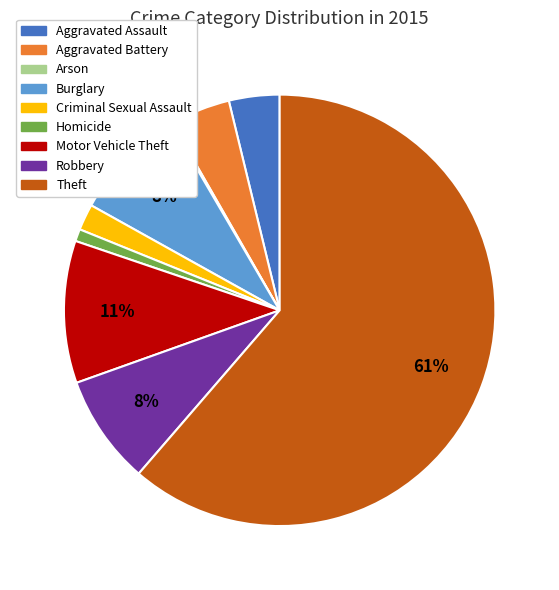

True or false: Theft accounts for 61% of the total.

True